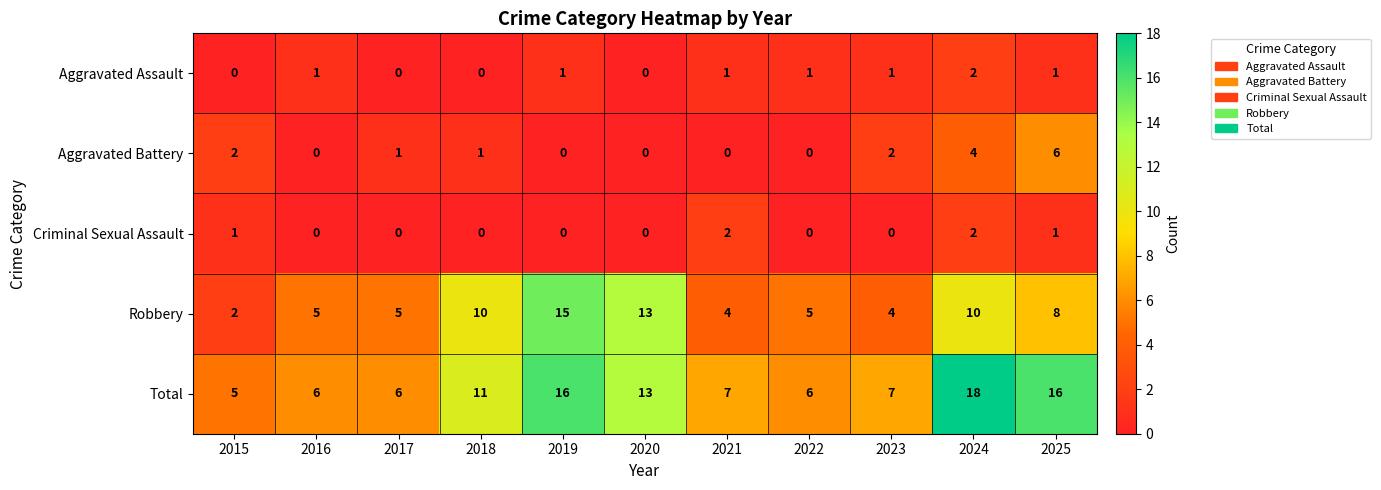

Count the number of data series in this chart.

5